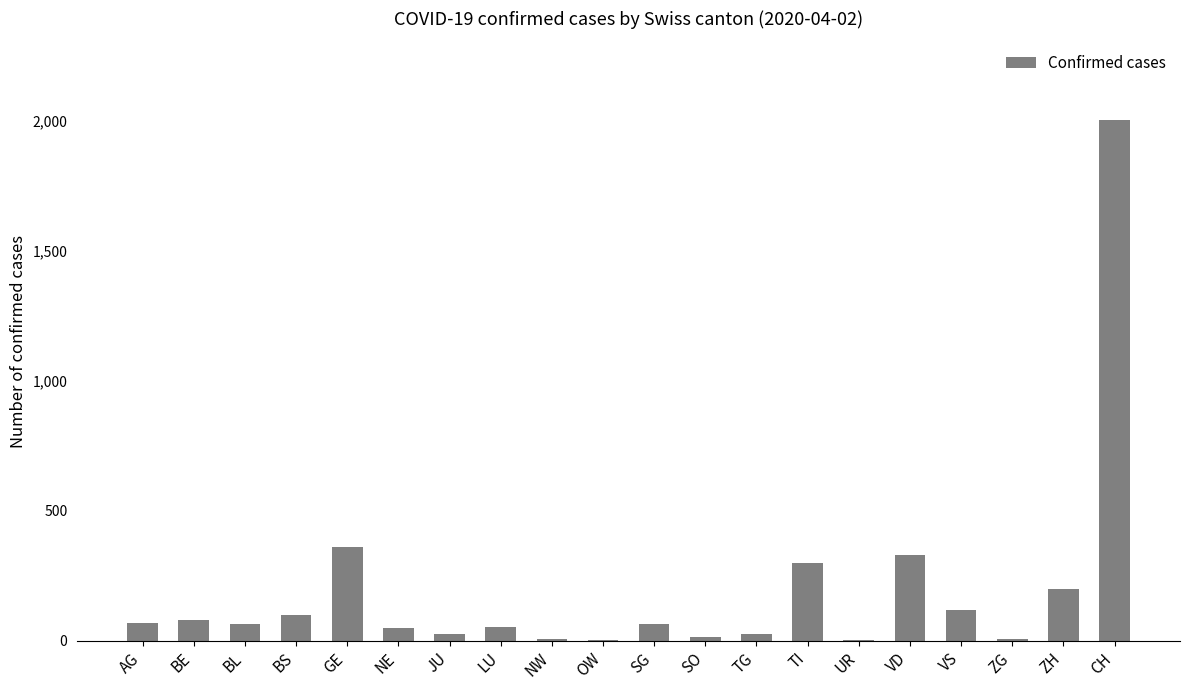

What is the sum of all values?

3883